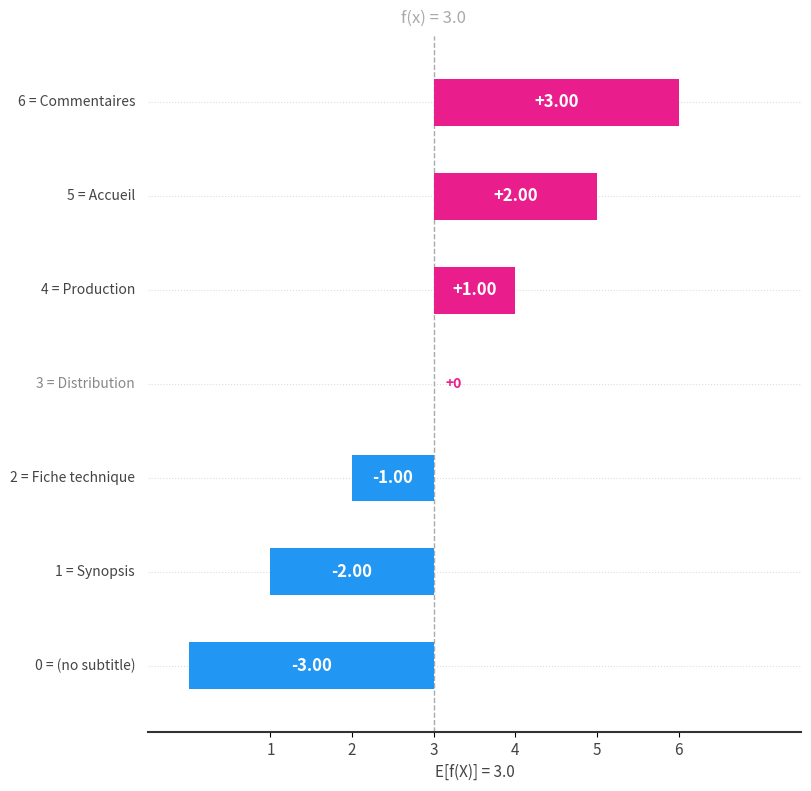

How many data points are less than 3?

3